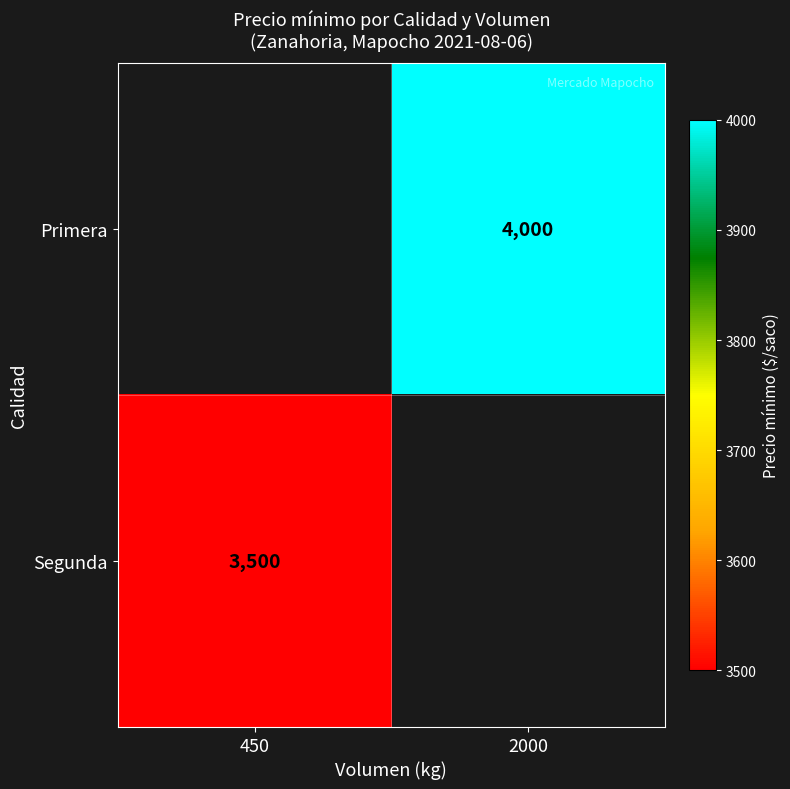

The value of Segunda at 450 is 3500. True or false?

True